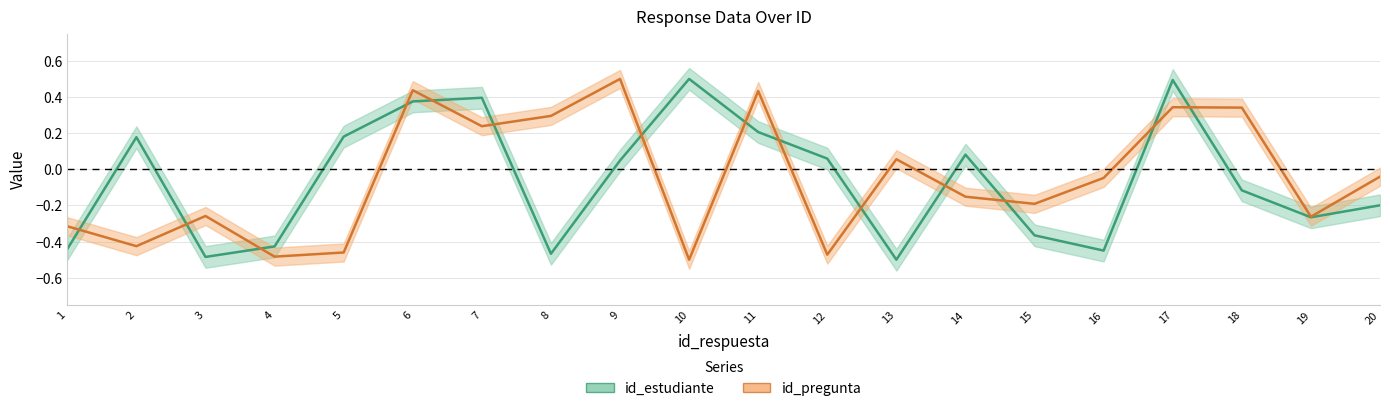

Which series ends up on top after the final intersection of id_estudiante and id_pregunta?

id_pregunta